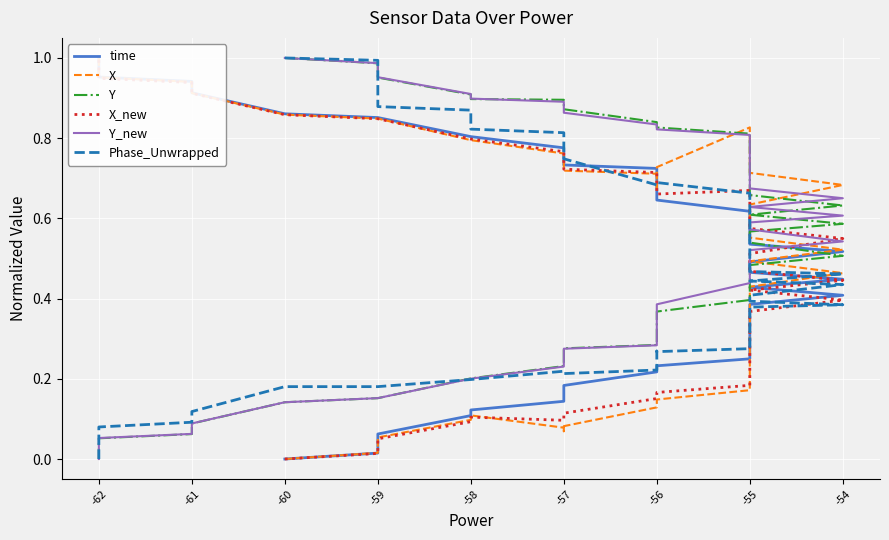

True or false: Y_new has a value of 0.4 at -59.

False